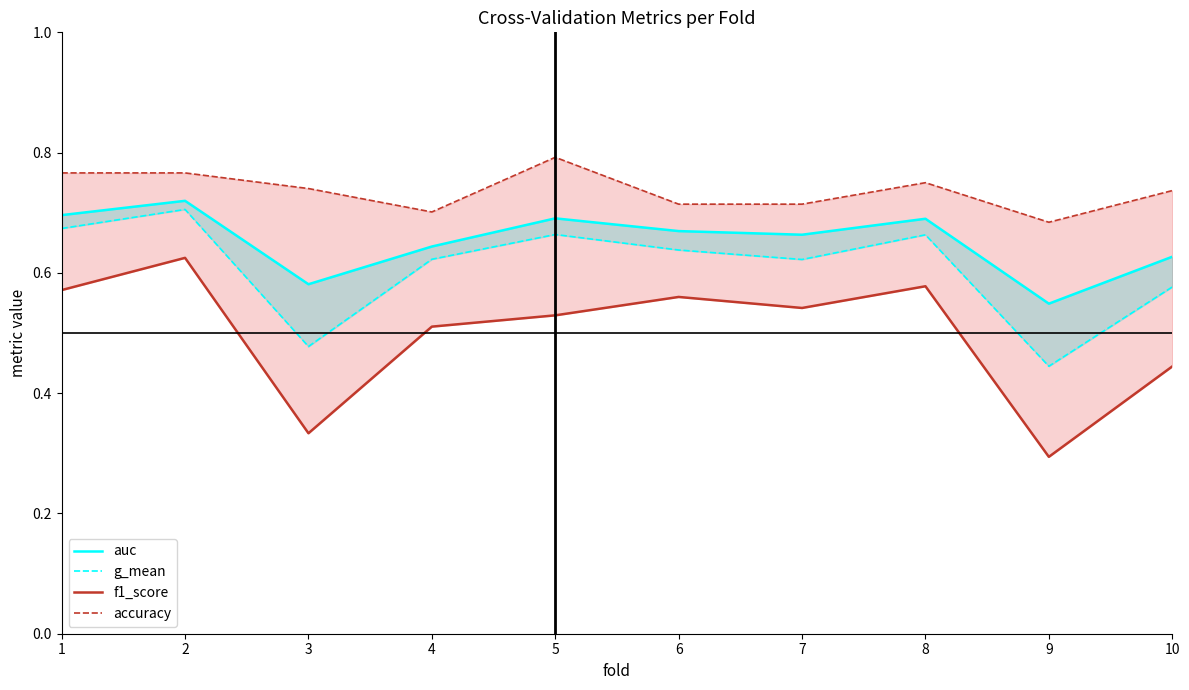

Between 6 and 7, which series saw the biggest shift?

f1_score